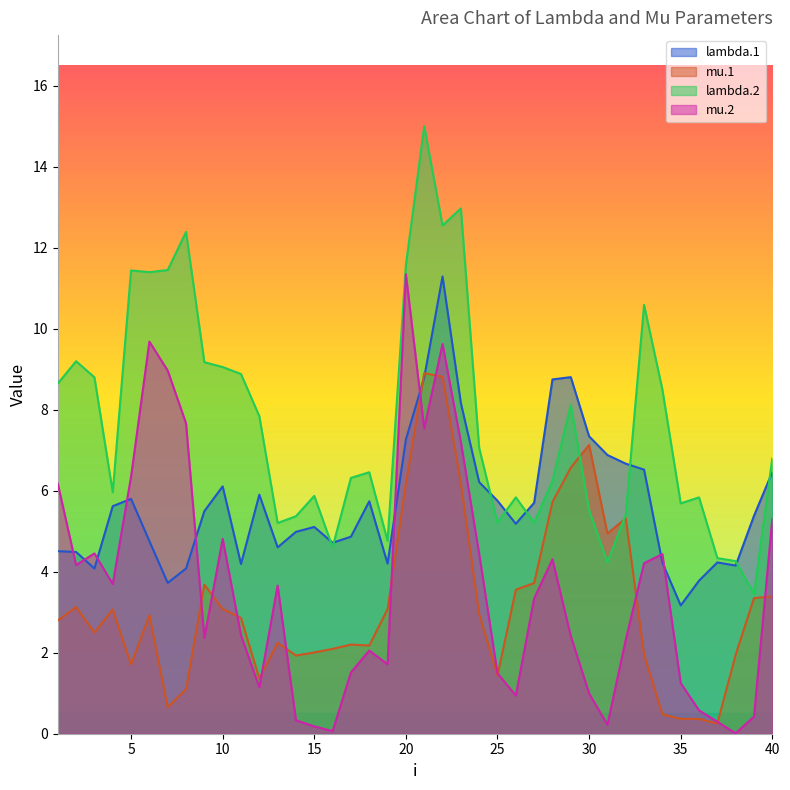

Rank the series at 32 from lowest to highest value.

mu.2, mu.1, lambda.2, lambda.1